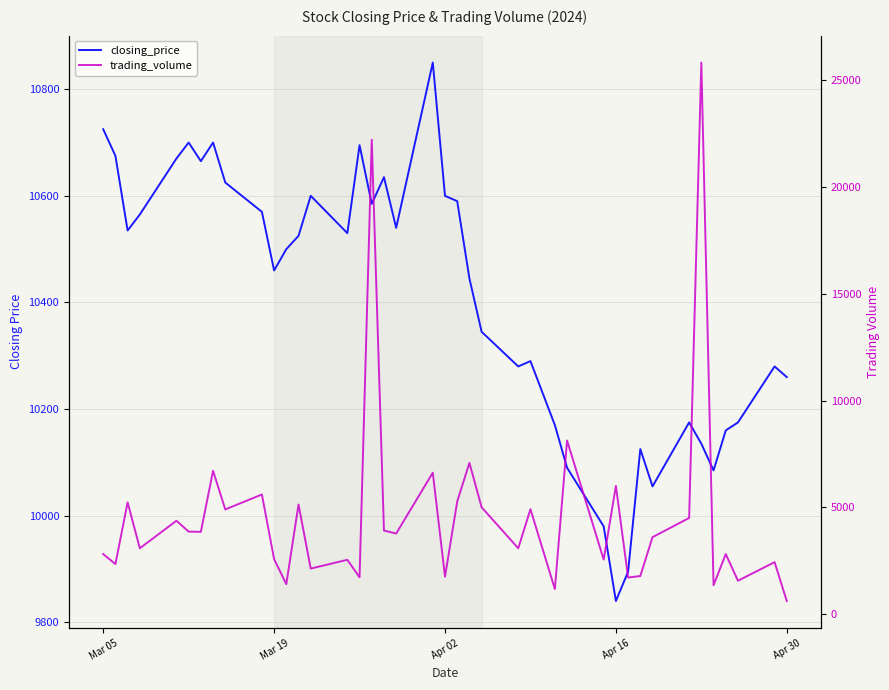

What is the lowest value of the trading_volume series?

610